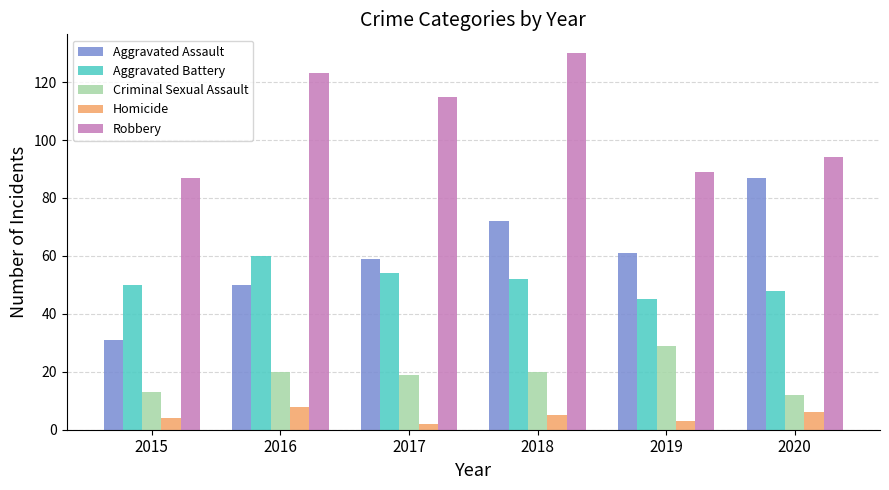

Does the chart contain stacked bars?

No